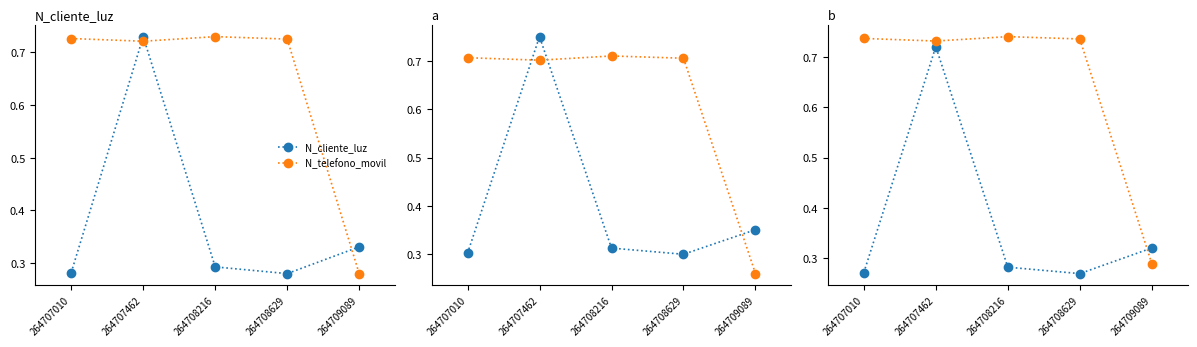

Rank the series by their maximum value, from lowest to highest.

N_cliente_luz, N_telefono_movil